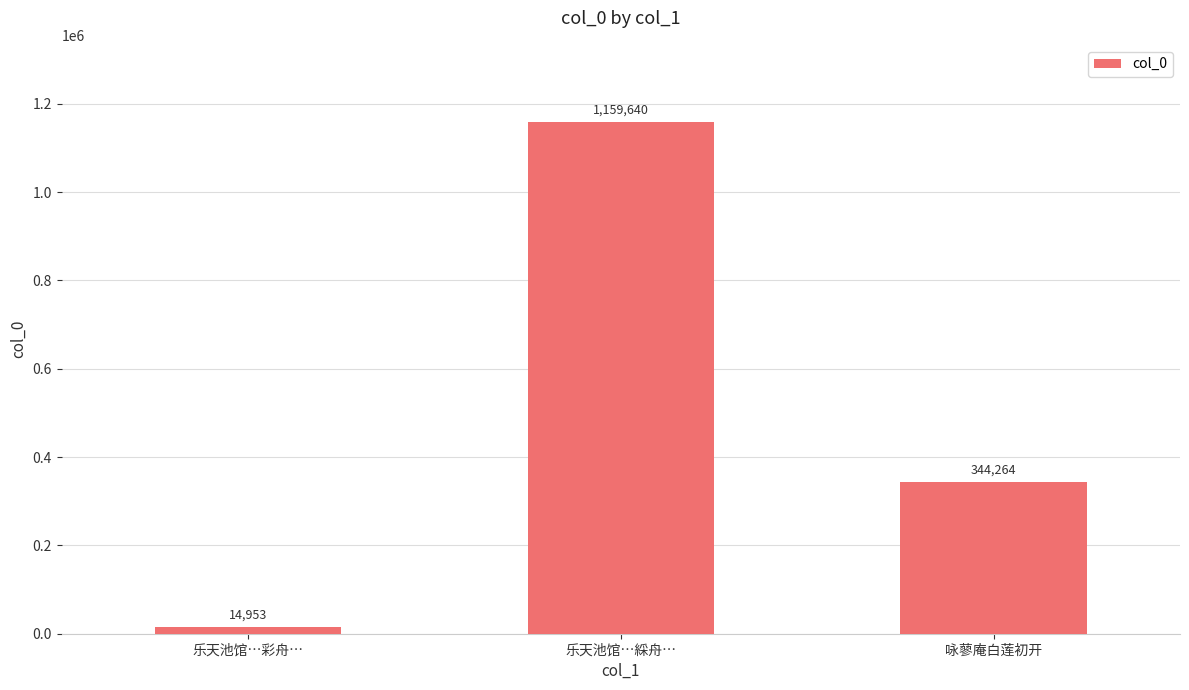

Rank the categories by value from highest to lowest.

乐天池馆…綵舟…, 咏蓼庵白莲初开, 乐天池馆…彩舟…